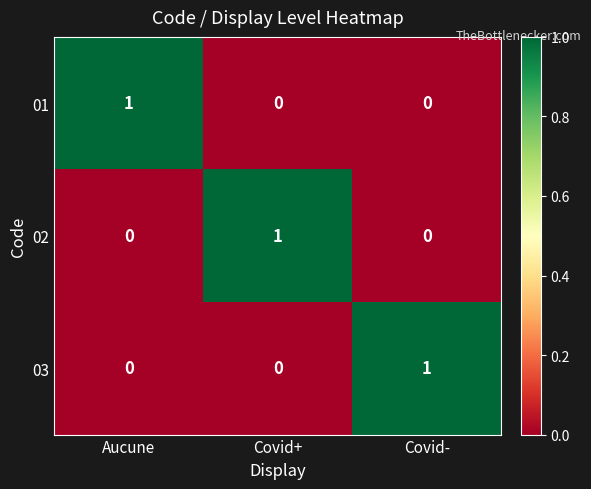

How many 02 values are between 0 and 1?

3